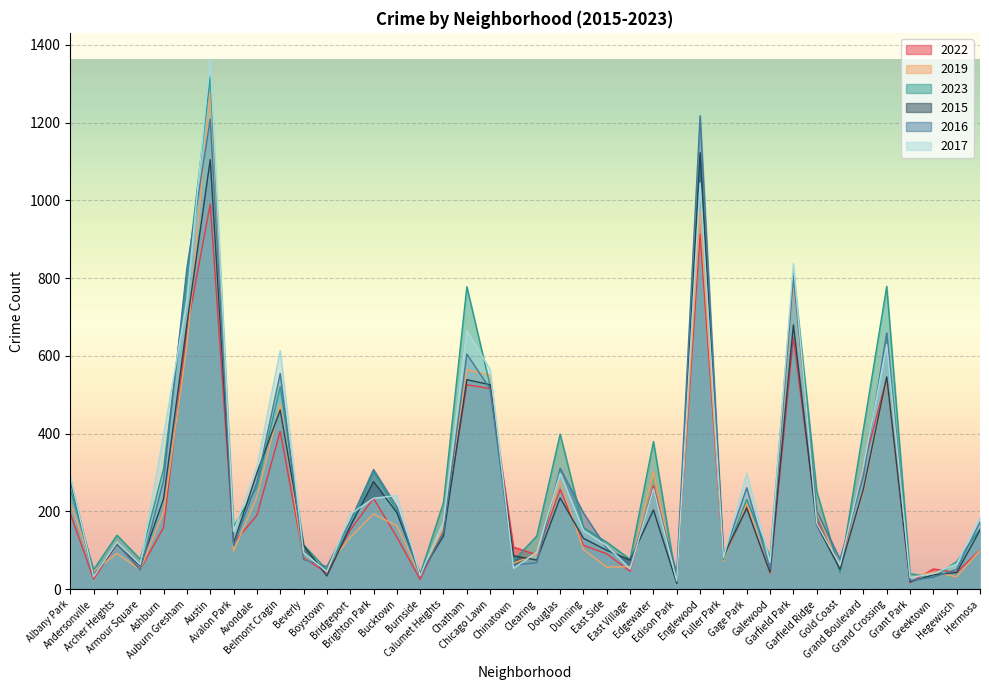

True or false: 2016 and 2023 intersect in this chart.

True